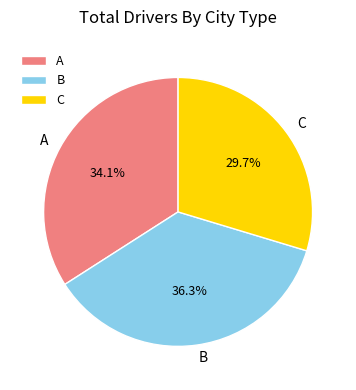

The A slice represents 27% of the pie. True or false?

False